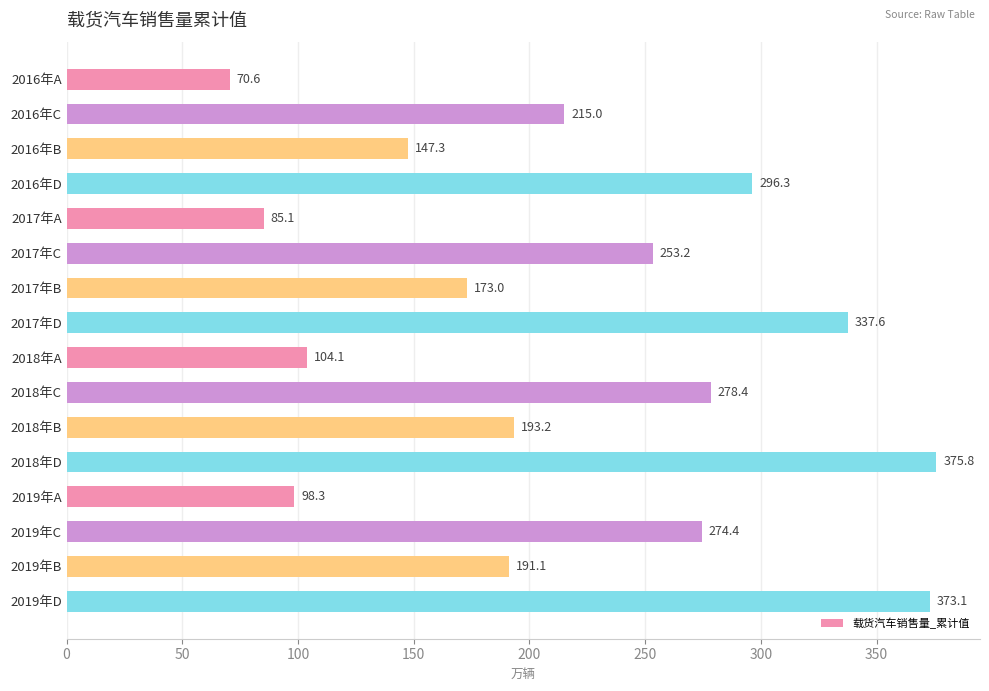

What position from the top is 2016年D?

4